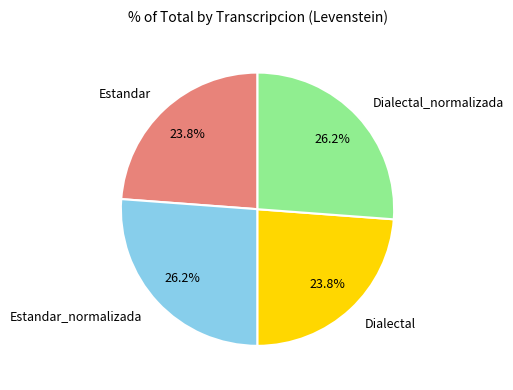

To the nearest percent, what is the difference between the largest and smallest slice percentages?

2%